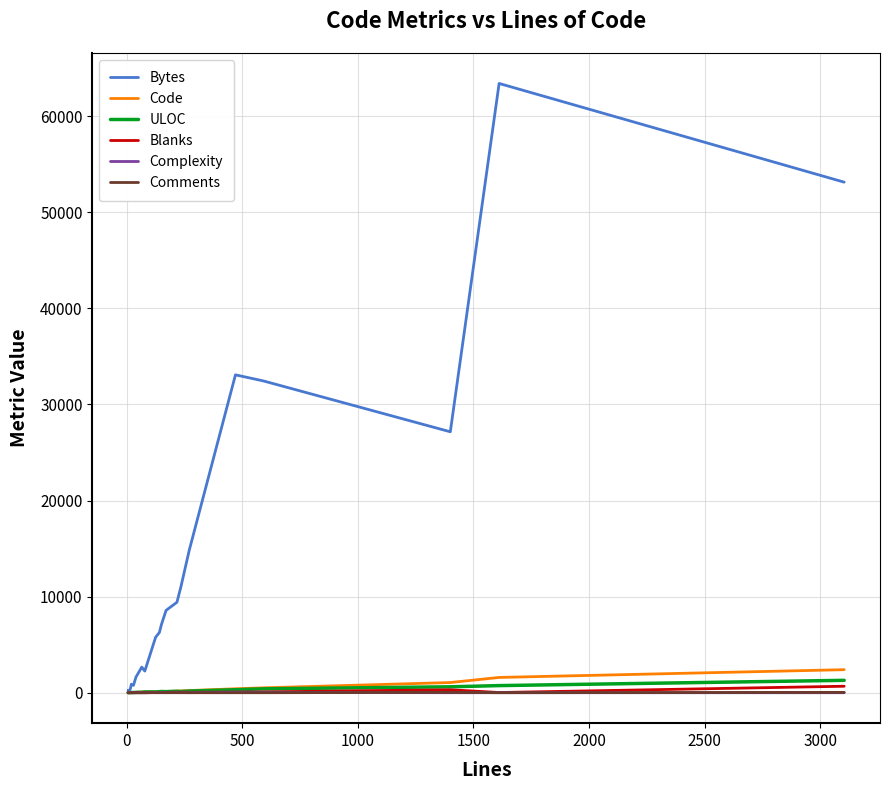

True or false: Blanks has more than 0 points higher than both neighbors.

True